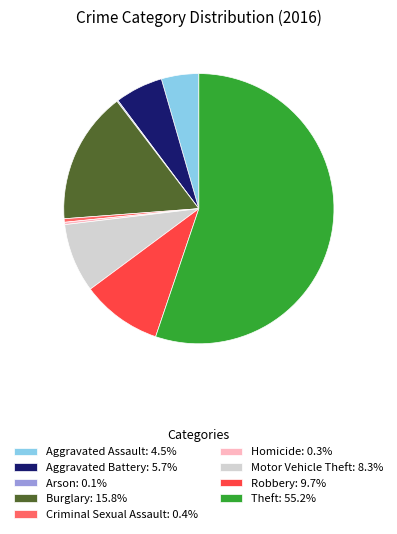

The Aggravated Assault slice represents 4% of the pie. True or false?

True